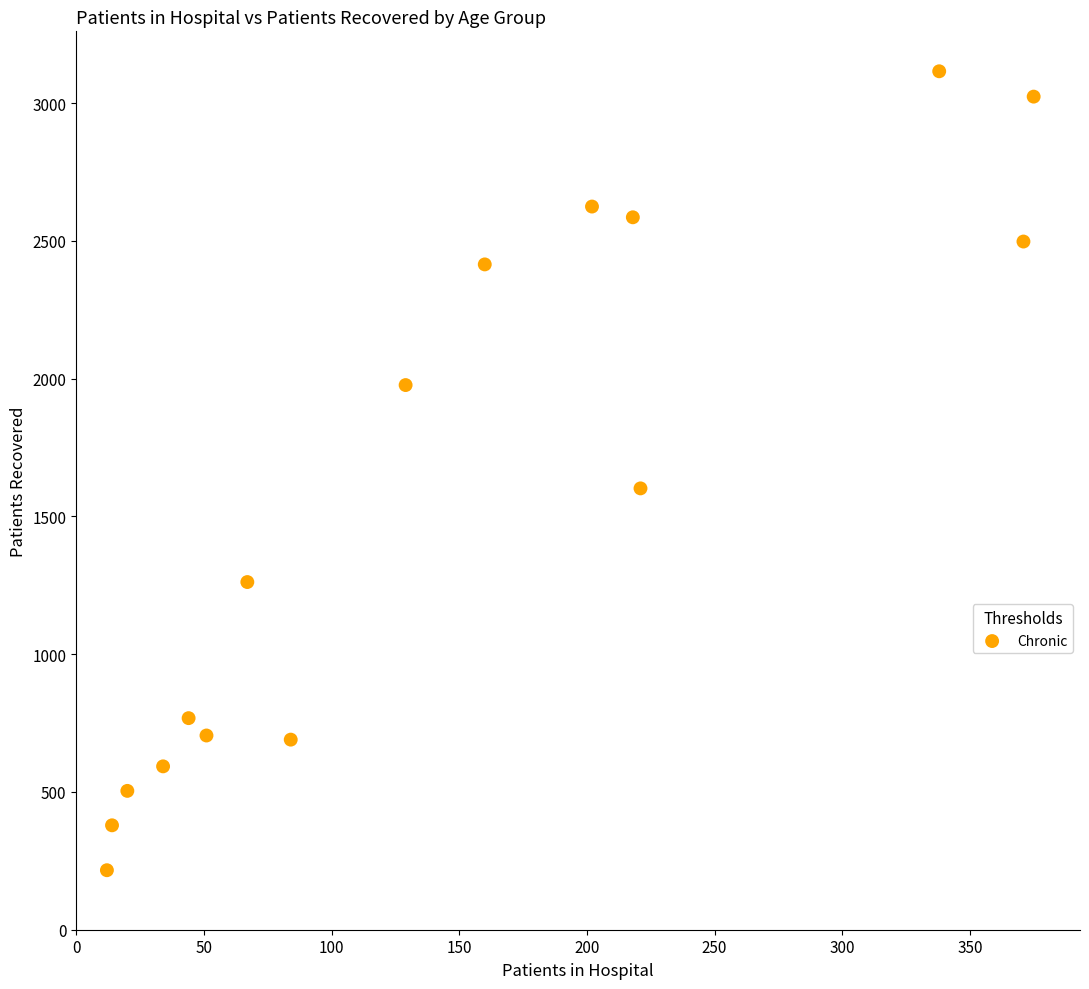

What Y value in the scatter plot is closest to 1666?

1602